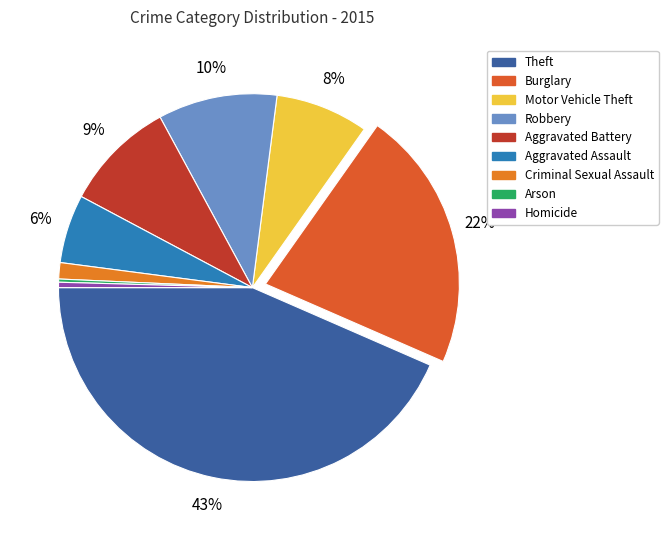

To the nearest percent, what is the difference between the Aggravated Battery and Robbery slice percentages?

1%